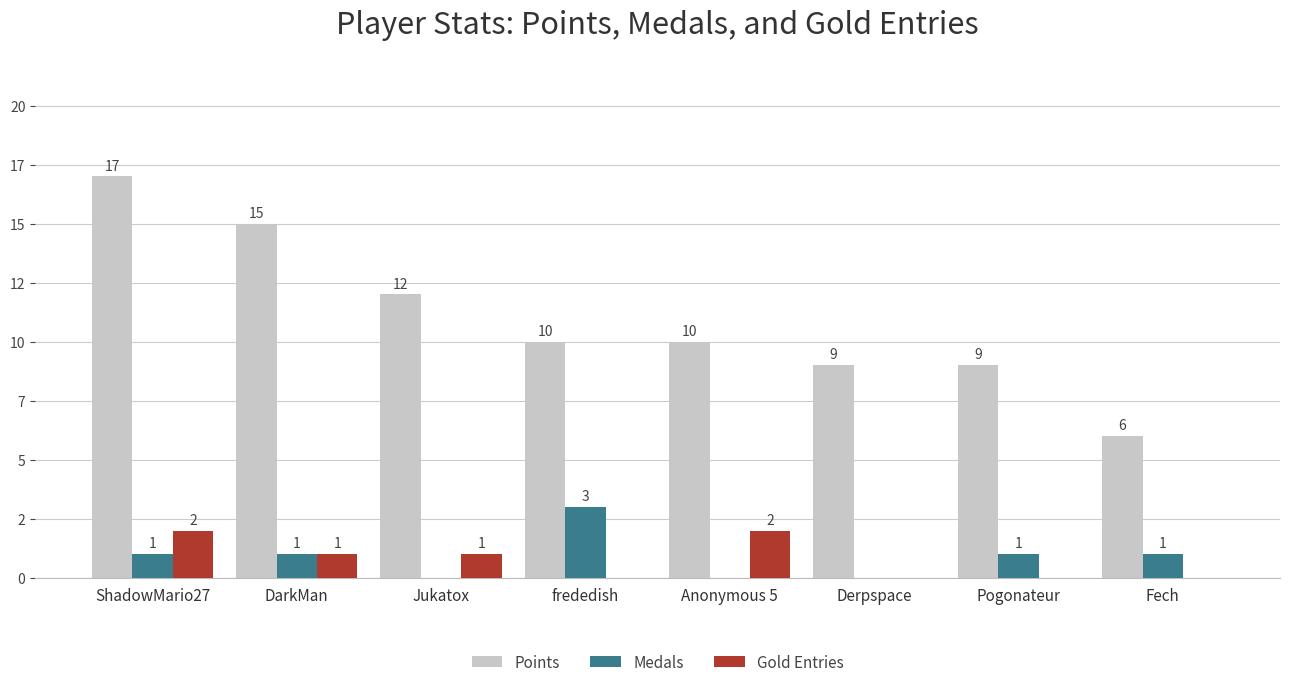

Does the chart contain stacked bars?

No